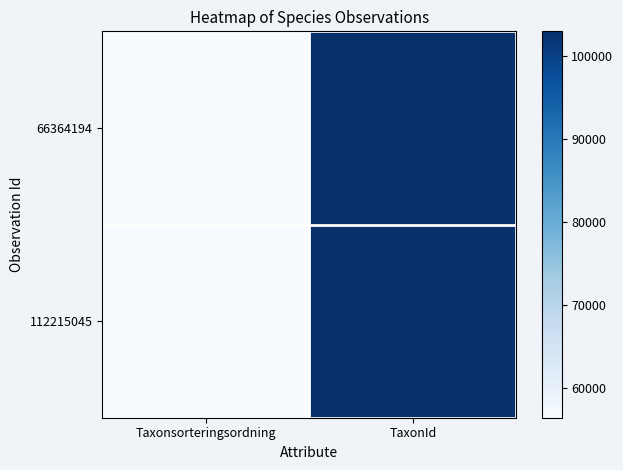

Reading left to right, what are all the values shown in this chart?

66364194: Taxonsorteringsordning=56355	TaxonId=102975
112215045: Taxonsorteringsordning=56507	TaxonId=102611